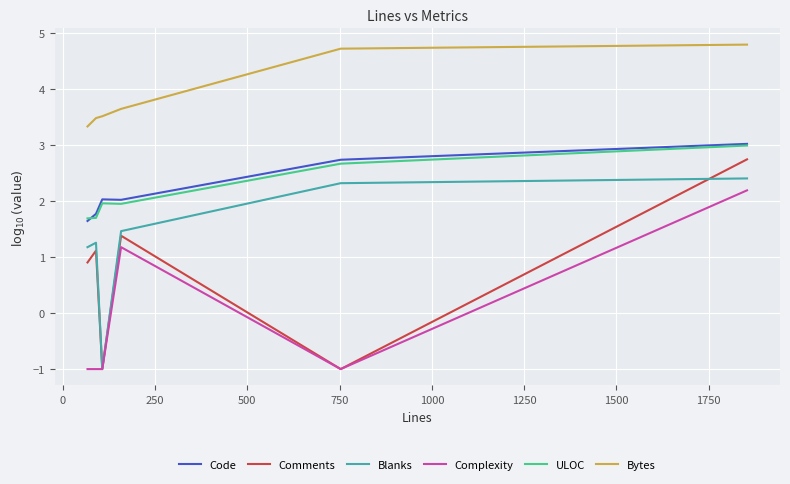

Which series has the largest range (max minus min)?

Comments